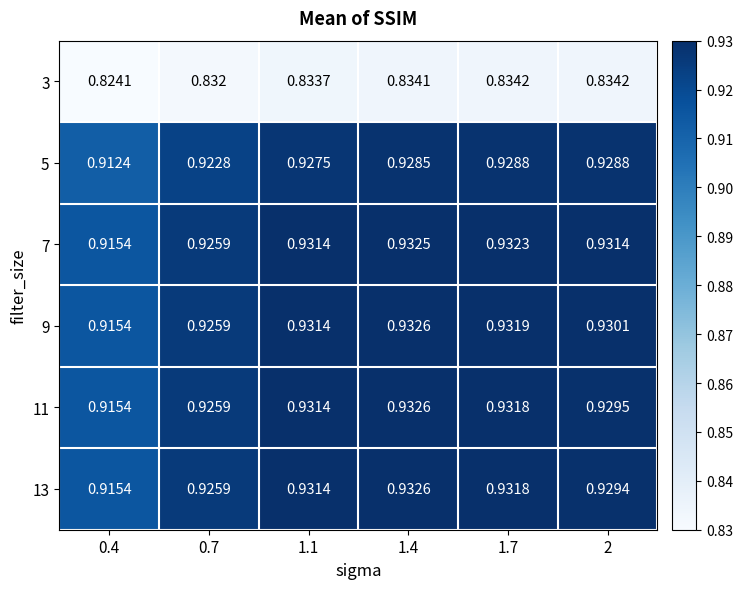

Is the value of 5 at 0.4 greater than the value of 9 at 1.1?

No